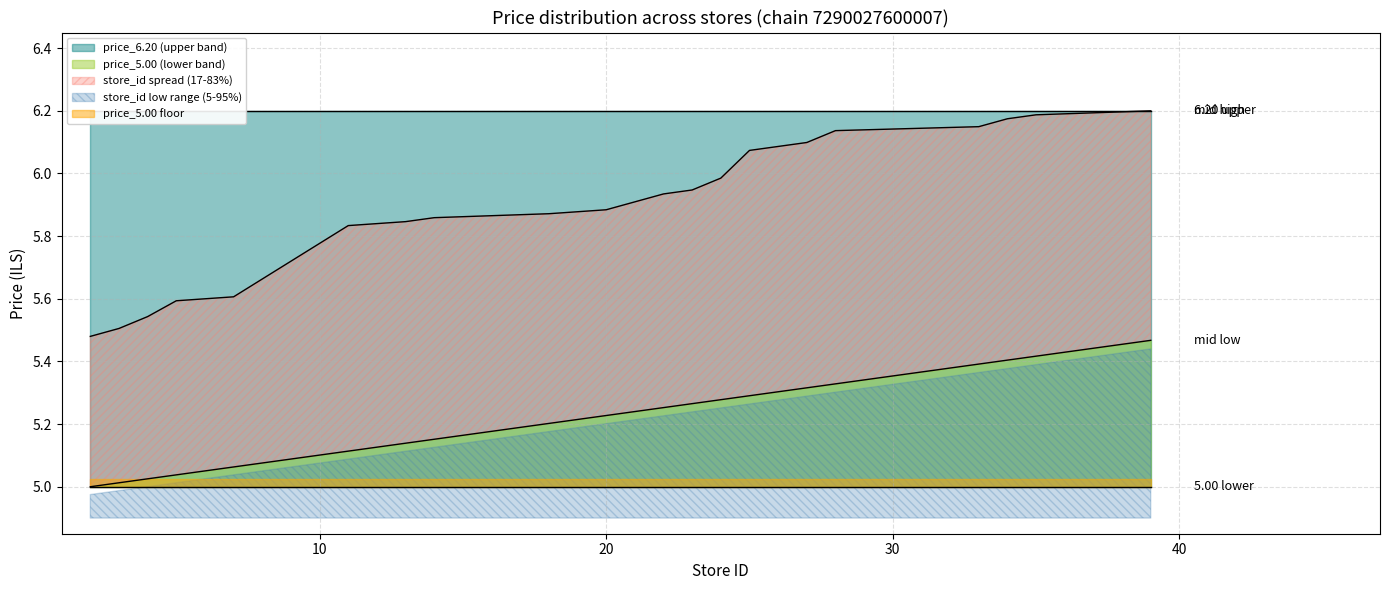

Is it true that store_id_low equals 2.9 at 11?

False